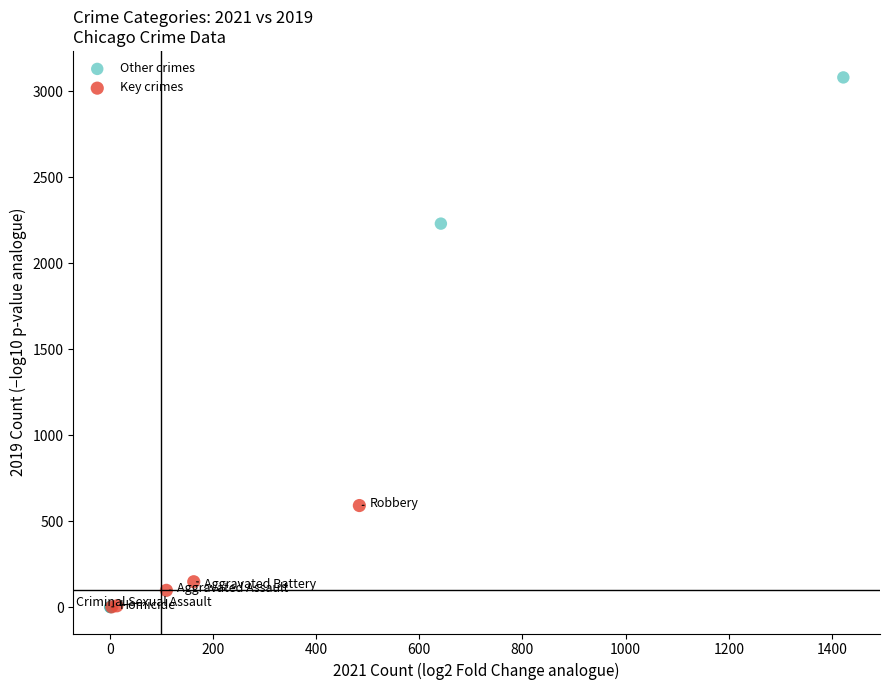

Which series has the widest spread of Y values?

Other crimes